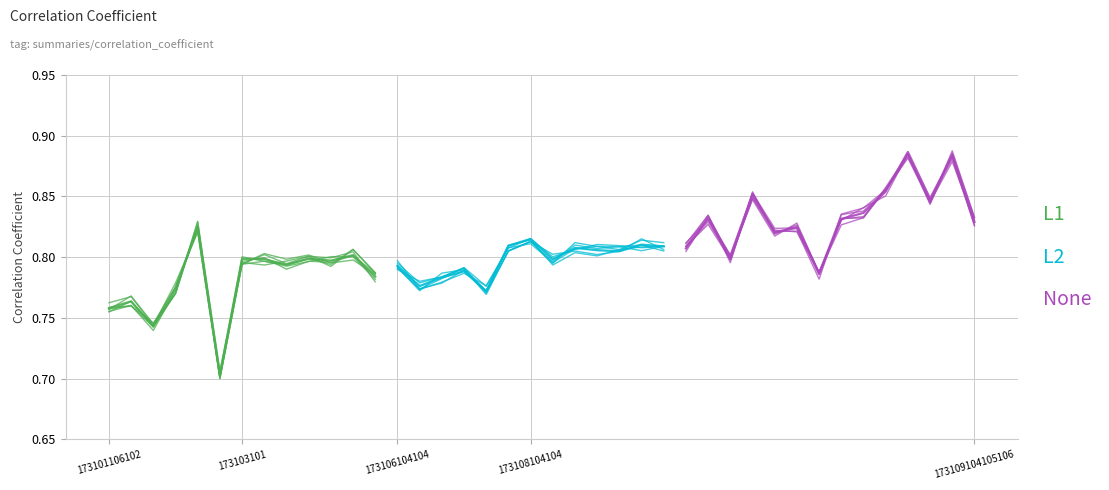

Reading left to right, transcribe all the data shown in this chart.

173101106102=0.8	173101106104=0.8	173101106106=0.7	173102104102=0.8	173102104106=0.8	173102107104=0.7	173103101=0.8	173103102=0.8	173103103=0.8	173105104102=0.8	173105104104=0.8	173105104106=0.8	173106104102=0.8	173106104104=0.8	173106104106=0.8	173107104102=0.8	173107104104=0.8	173107104106=0.8	173108104102=0.8	173108104104=0.8	173108104106=0.8	173109101104102=0.8	173109101104104=0.8	173109101104106=0.8	173109102104102=0.8	173109102104104=0.8	173109102104106=0.8	173109104101=0.8	173109104102=0.8	173109104103=0.9	173109104104101=0.8	173109104104102=0.8	173109104104103=0.8	173109104104104=0.8	173109104104105=0.8	173109104104106=0.9	173109104105102=0.9	173109104105103=0.8	173109104105104=0.9	173109104105106=0.8